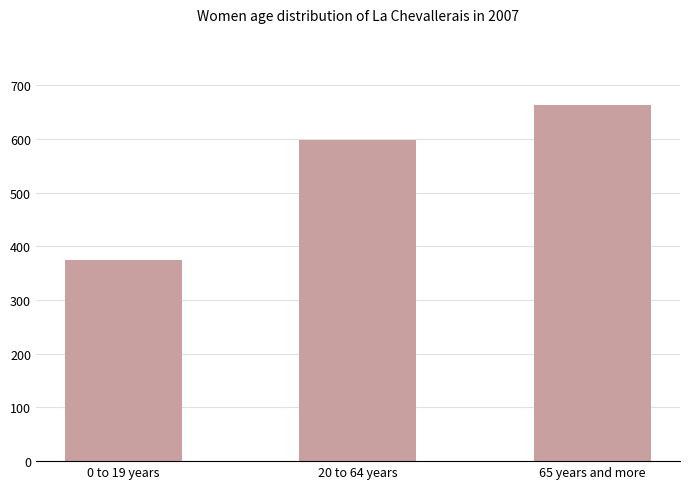

At which category does the chart reach its peak across all series?

65 years and more